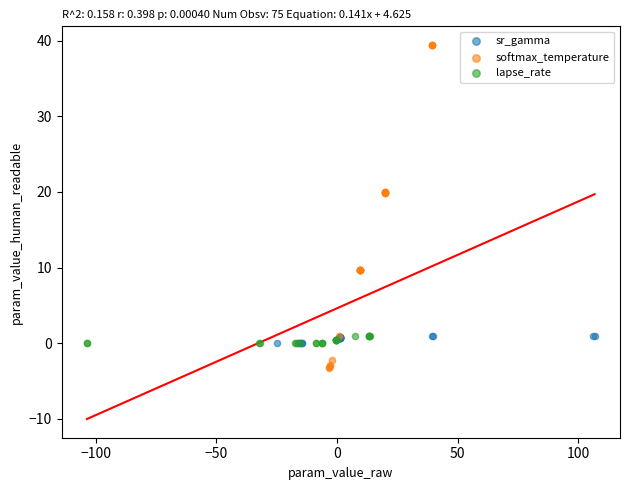

Which series has the largest Y range (max minus min)?

softmax_temperature